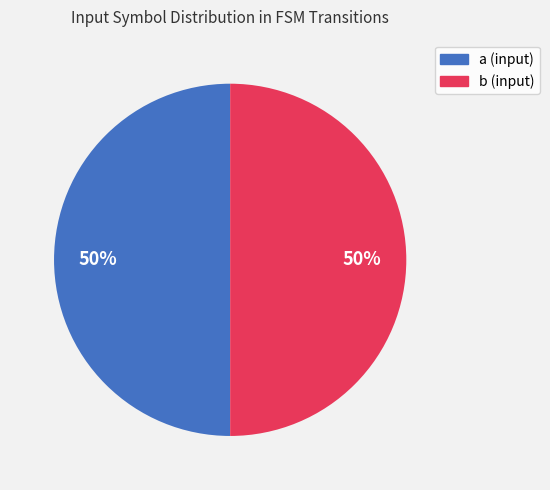

To the nearest percent, what is the combined percentage of b and a?

100%